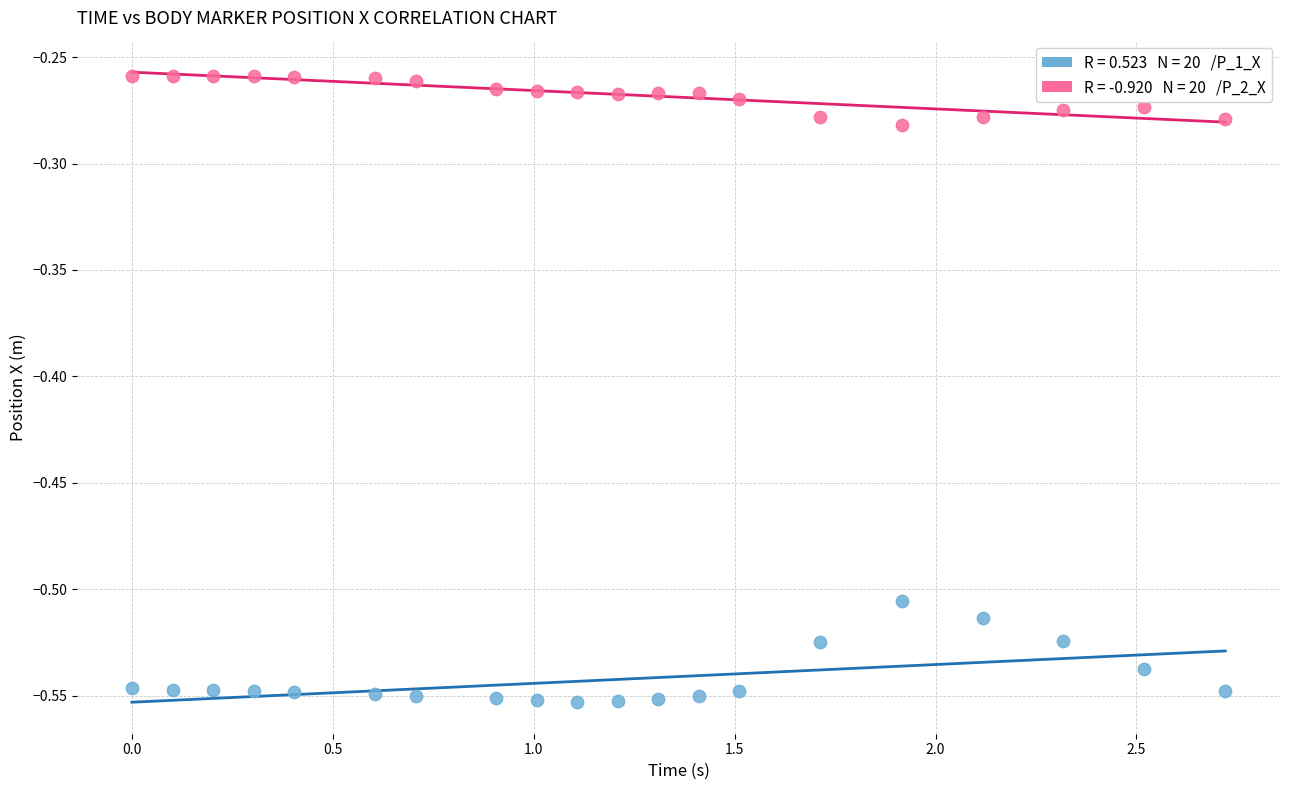

Across all data points, what is the range of X values (max minus min)?

2.7